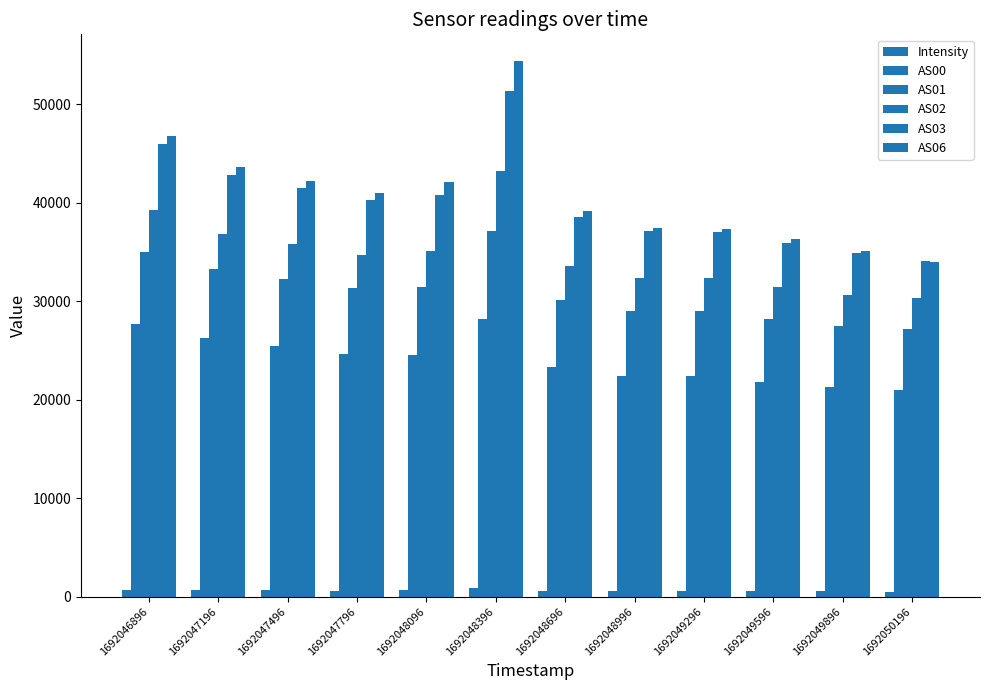

How many bars are there in each group?

6